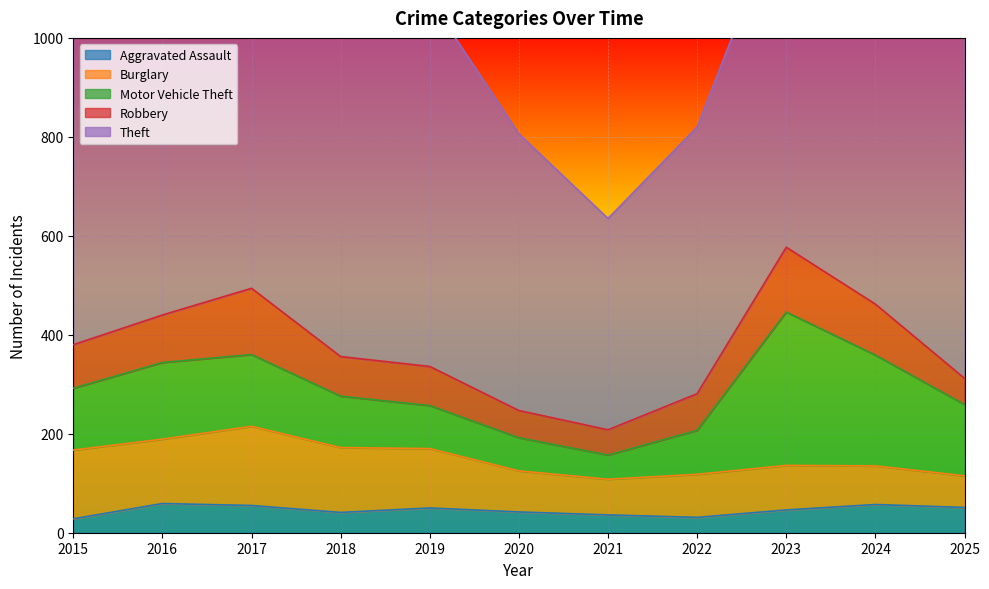

What are all the series names shown in the legend?

Aggravated Assault, Burglary, Motor Vehicle Theft, Robbery, Theft